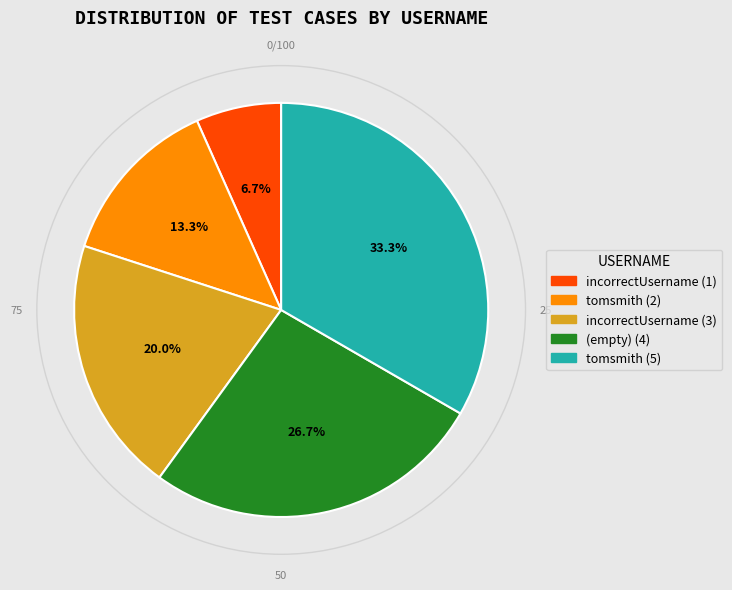

Is there a majority slice in this chart?

No